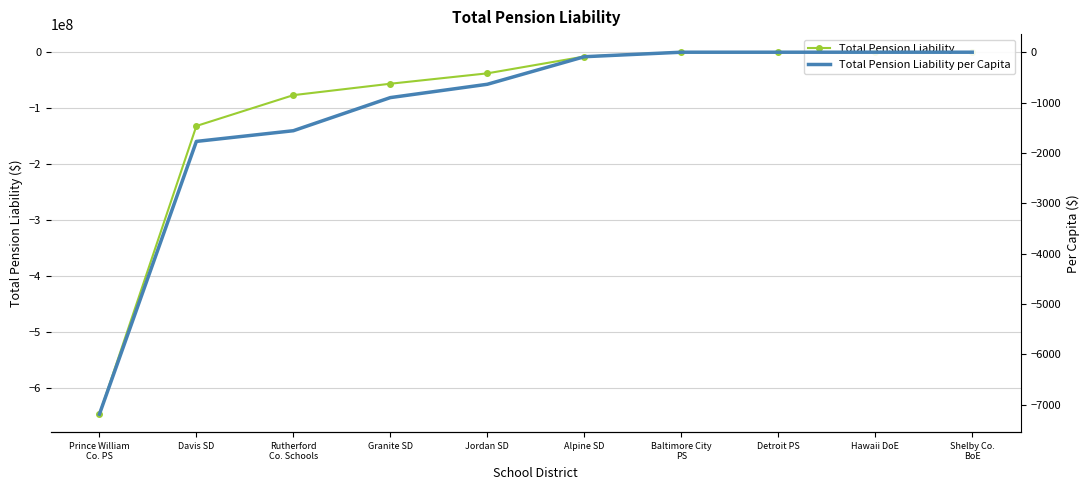

Reading right to left, what are all the values shown in this chart?

Total Pension Liability: Shelby Co.
BoE=0.0	Hawaii DoE=0.0	Detroit PS=0.0	Baltimore City
PS=0.0	Alpine SD=-7711949.0	Jordan SD=-37798587.0	Granite SD=-56371241.0	Rutherford
Co. Schools=-76790573.0	Davis SD=-131942140.0	Prince William
Co. PS=-647518149.0
Total Pension Liability per Capita: Shelby Co.
BoE=0.0	Hawaii DoE=0.0	Detroit PS=0.0	Baltimore City
PS=0.0	Alpine SD=-89.4	Jordan SD=-636.7	Granite SD=-901.3	Rutherford
Co. Schools=-1559.1	Davis SD=-1771.4	Prince William
Co. PS=-7189.1